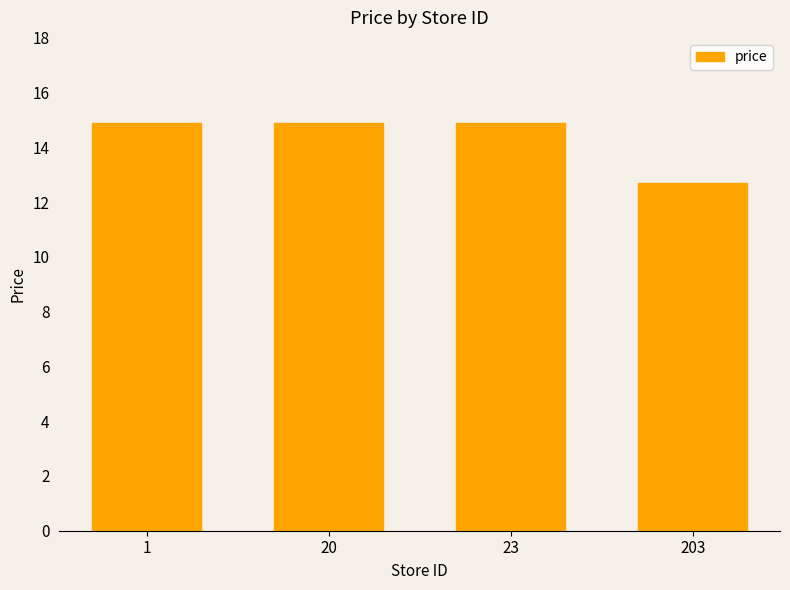

What is the change in value from 1 to 203?

-2.2